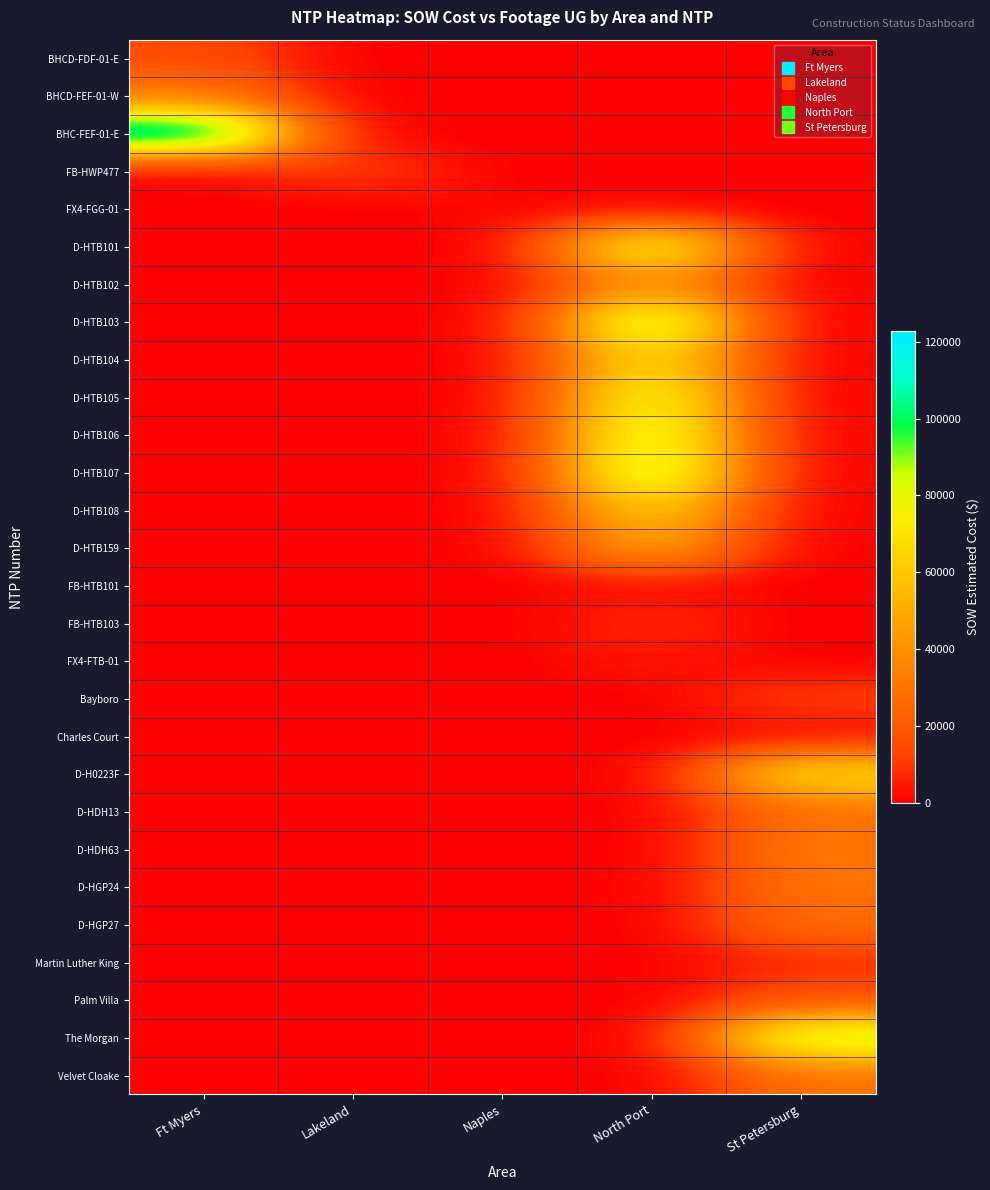

Between Ft Myers and North Port, which series saw the biggest shift?

BHC-FEF-01-E